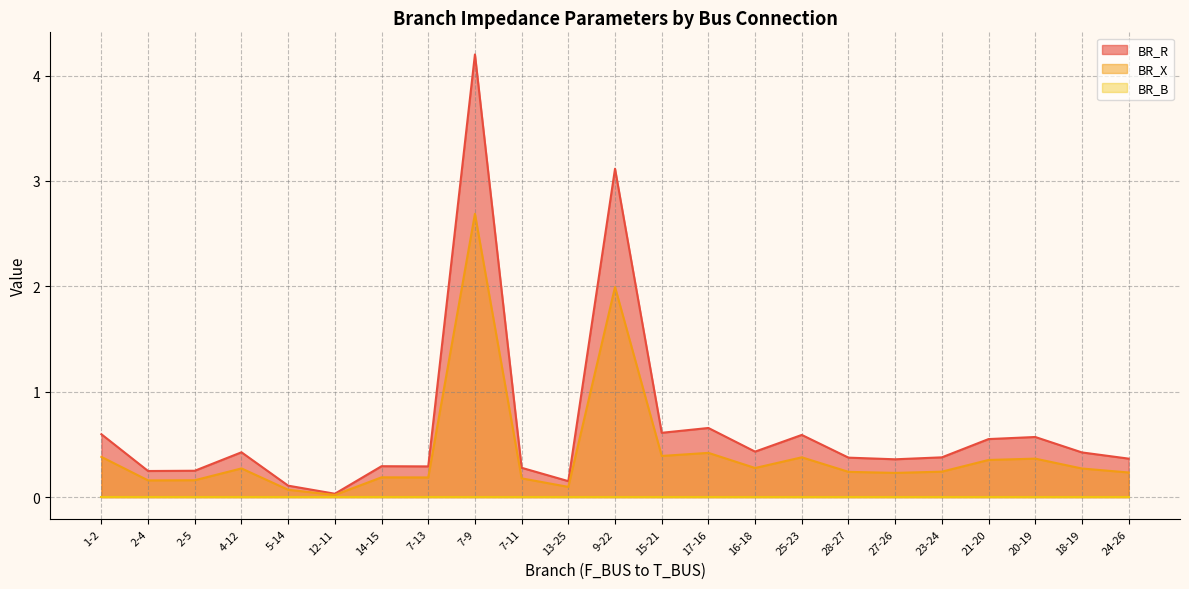

What position from the left is 5-14?

5